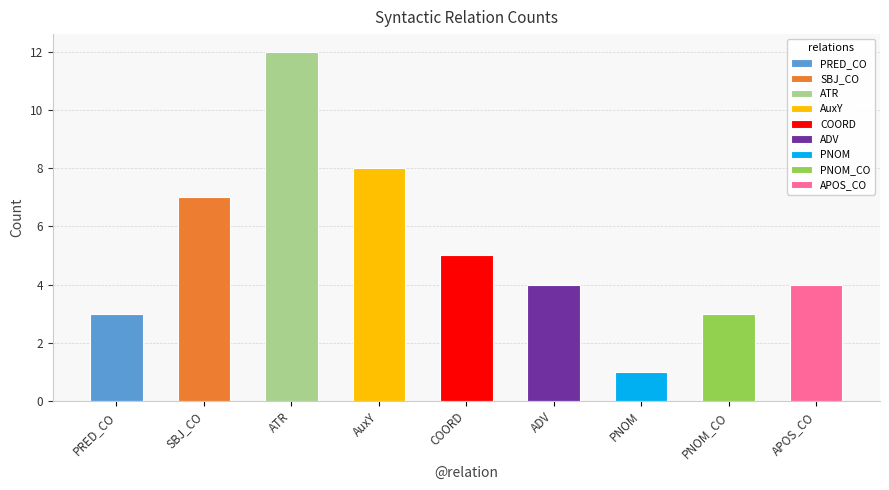

Reading left to right, transcribe all the data shown in this chart.

PRED_CO=3	SBJ_CO=7	ATR=12	AuxY=8	COORD=5	ADV=4	PNOM=1	PNOM_CO=3	APOS_CO=4